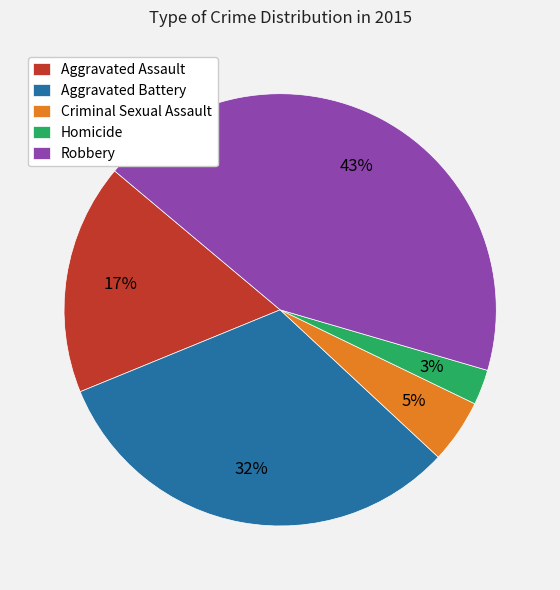

What percentage is the Aggravated Battery slice, to the nearest percent?

32%